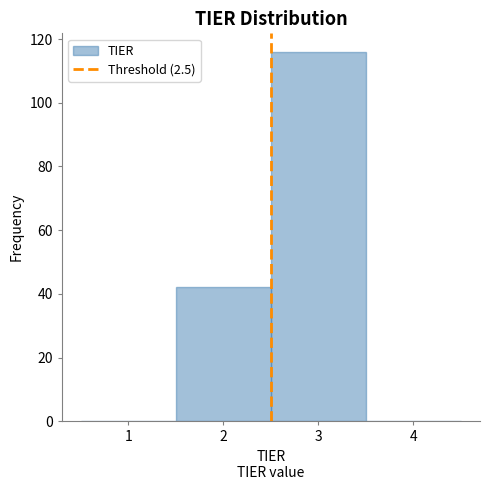

Over which range of the x-axis is the bar tallest?

2.5 to 3.5